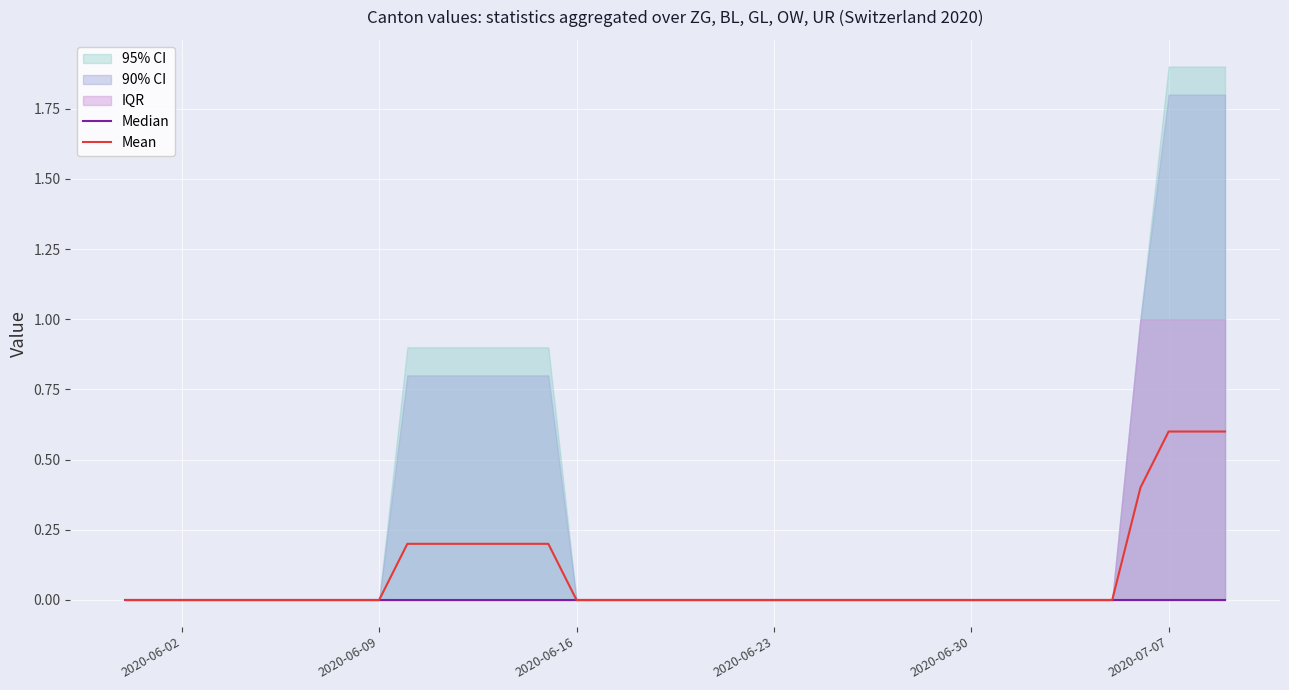

Reading right to left, extract all data points from this chart.

Median: 0.0	0.0	0.0	0.0	0.0	0.0	0.0	0.0	0.0	0.0	0.0	0.0	0.0	0.0	0.0	0.0	0.0	0.0	0.0	0.0	0.0	0.0	0.0	0.0	0.0	0.0	0.0	0.0	0.0	0.0	0.0	0.0	0.0	0.0	0.0	0.0	0.0	0.0	0.0	0.0
Mean: 0.6	0.6	0.6	0.4	0.0	0.0	0.0	0.0	0.0	0.0	0.0	0.0	0.0	0.0	0.0	0.0	0.0	0.0	0.0	0.0	0.0	0.0	0.0	0.0	0.2	0.2	0.2	0.2	0.2	0.2	0.0	0.0	0.0	0.0	0.0	0.0	0.0	0.0	0.0	0.0